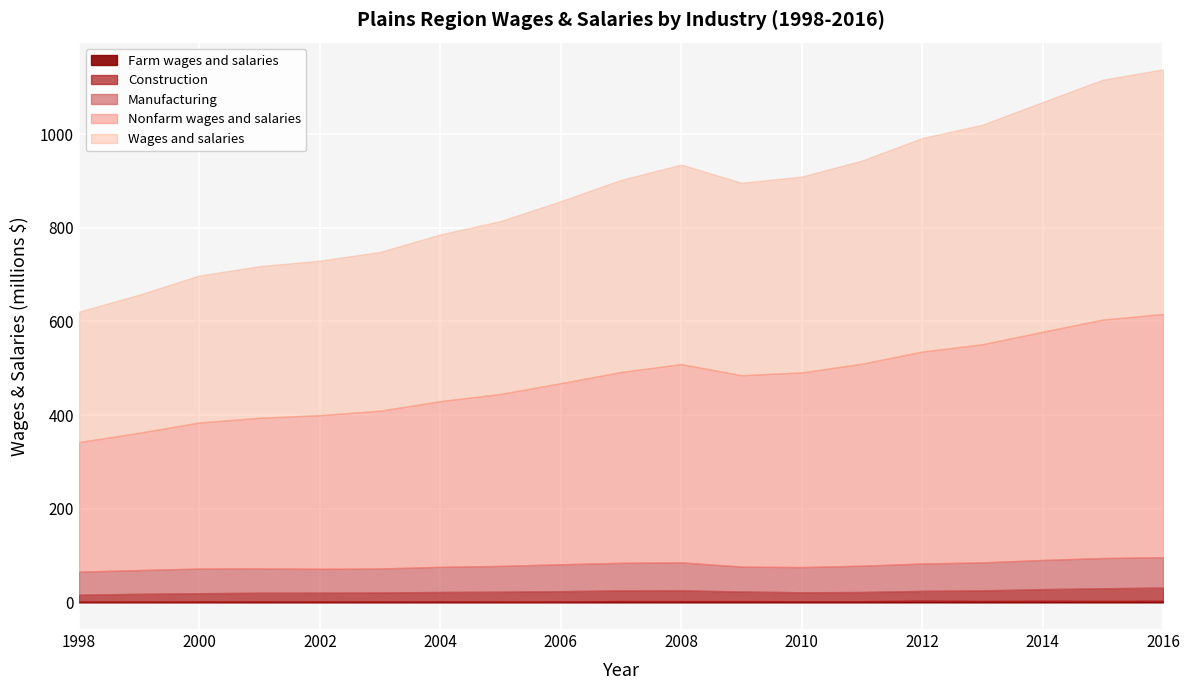

The Manufacturing series shows 16606278 at 1998. True or false?

False